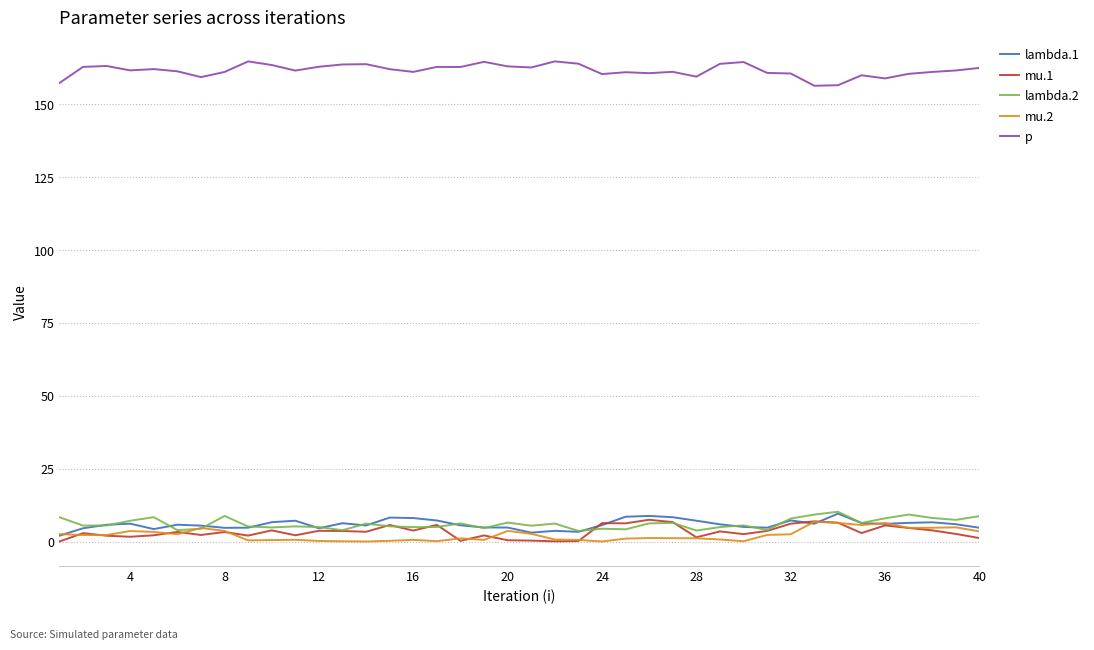

Which series has the largest total across all categories?

p